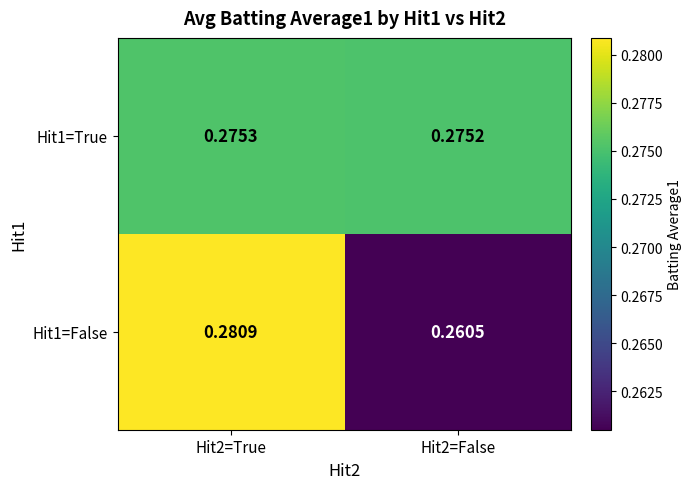

At how many categories does at least one series exceed 0?

2